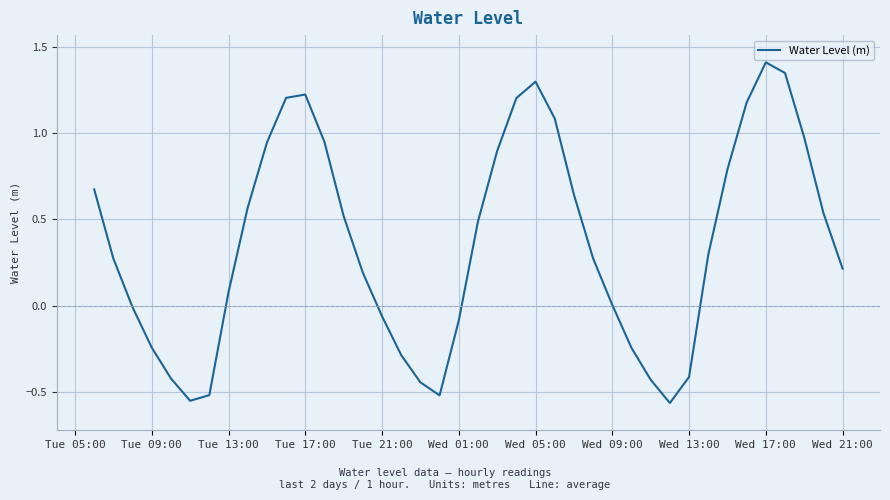

What is the difference between the maximum and minimum values?

2.0